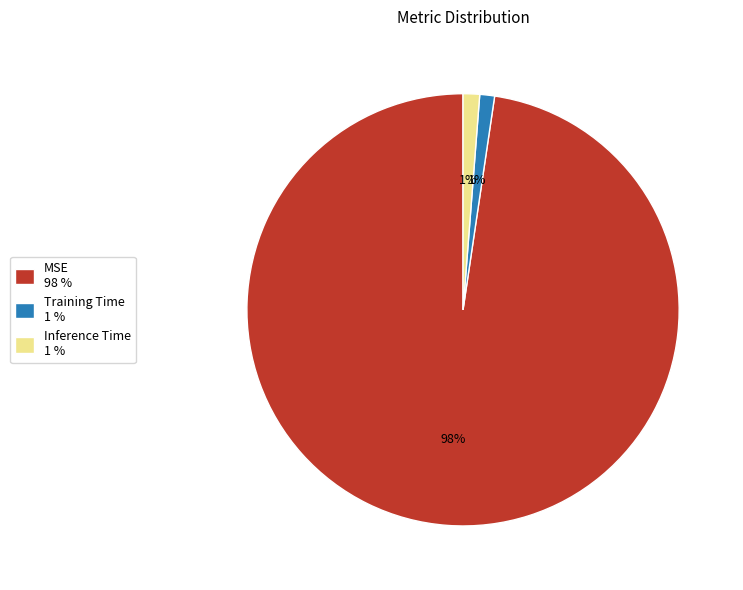

Is the sum of MSE 98 % and Inference Time 1 % greater than half?

Yes